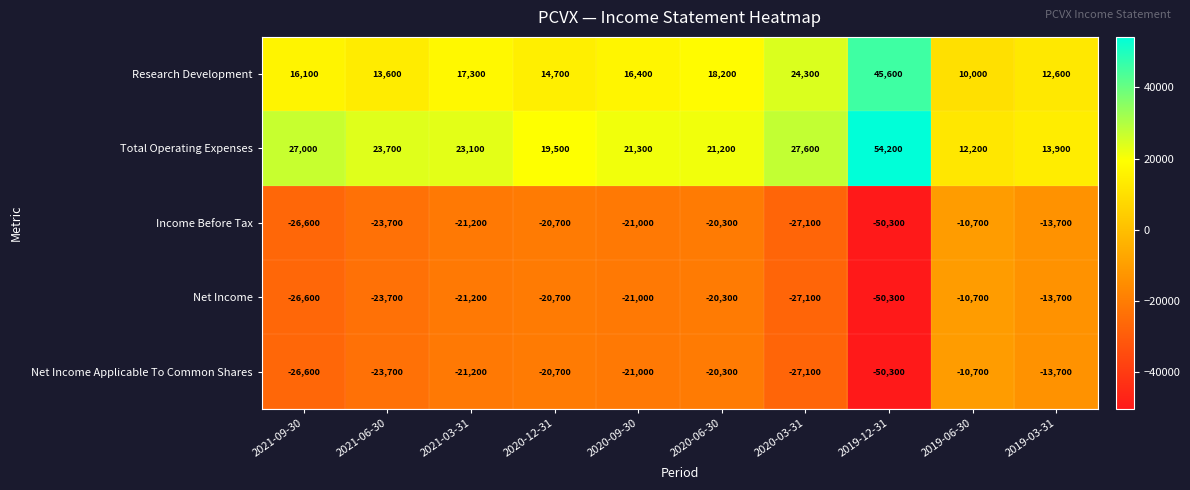

At which label does Research Development first exceed 16400?

2021-03-31